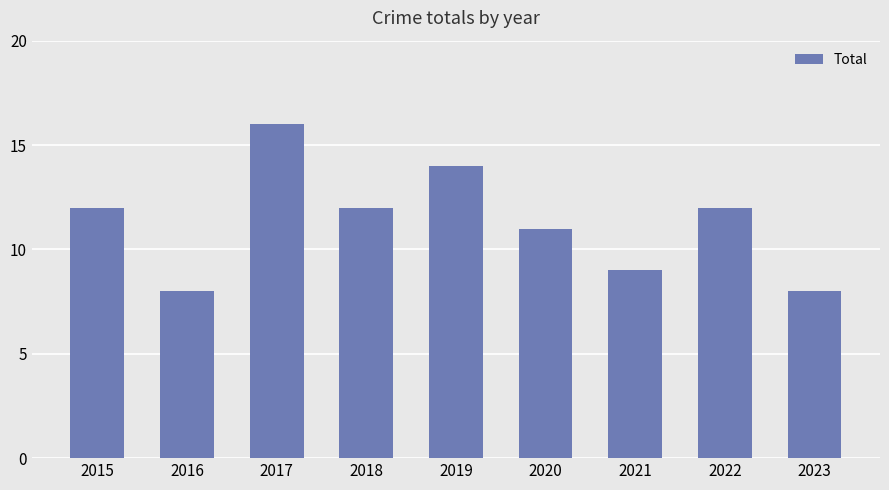

What is the ratio of the value at 2016 to the value at 2021?

0.9